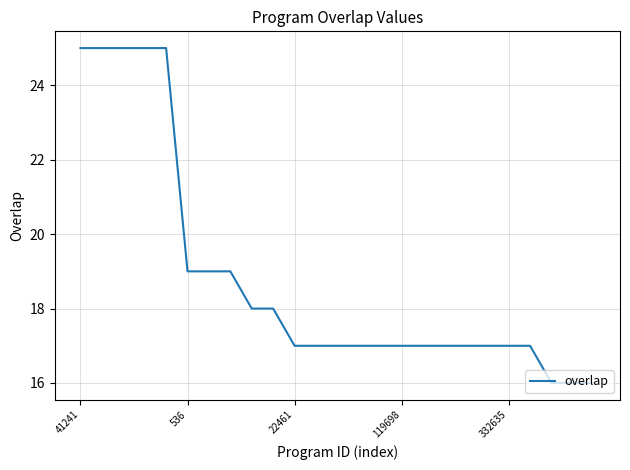

What is the minimum value shown in the chart?

16